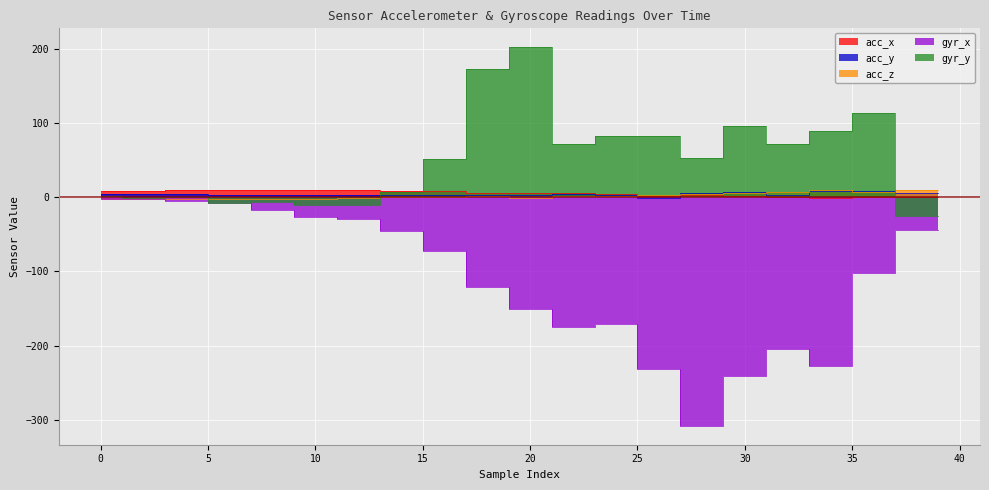

List the labels in order of gyr_x value, largest first.

0, 1, 2, 3, 4, 5, 6, 7, 8, 9, 10, 11, 12, 13, 38, 39, 14, 15, 16, 17, 36, 37, 18, 19, 20, 21, 24, 25, 22, 23, 32, 33, 34, 35, 26, 27, 30, 31, 28, 29